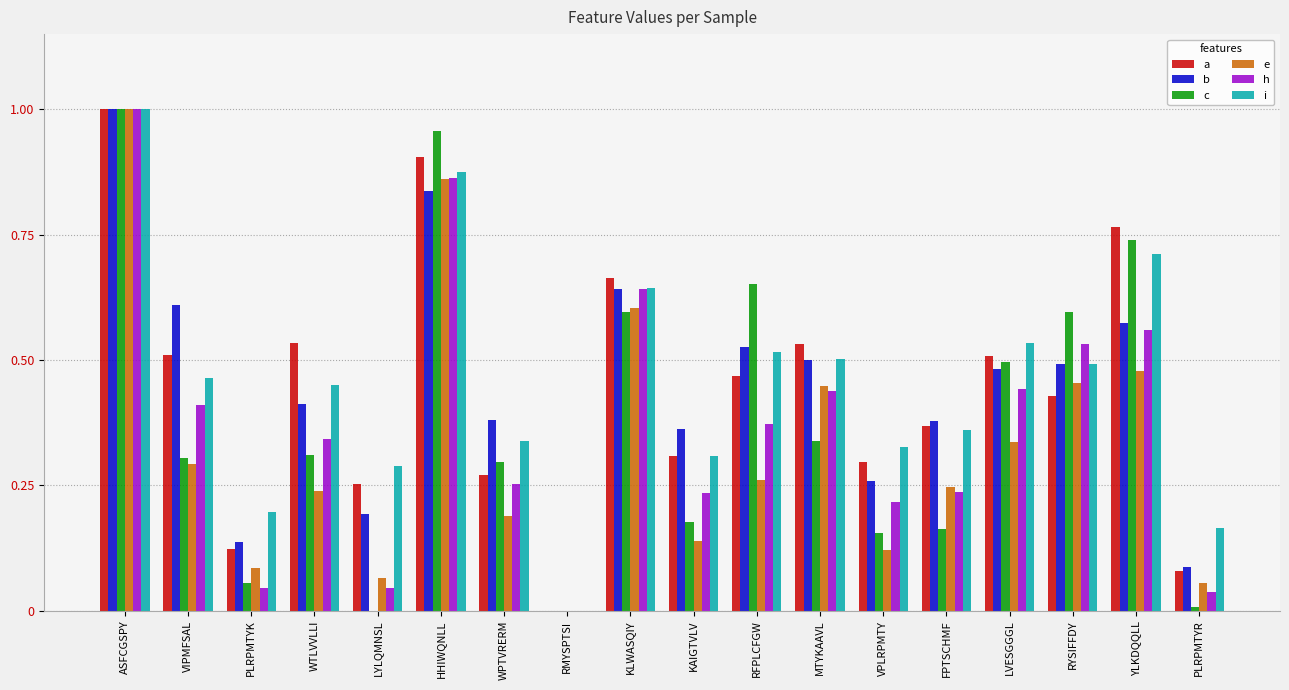

Which series changed the most between ASFCGSPY and WPTVRERM?

e